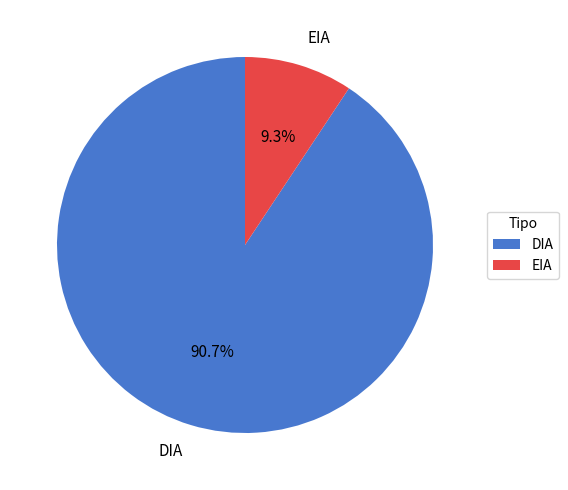

What is the majority slice?

DIA